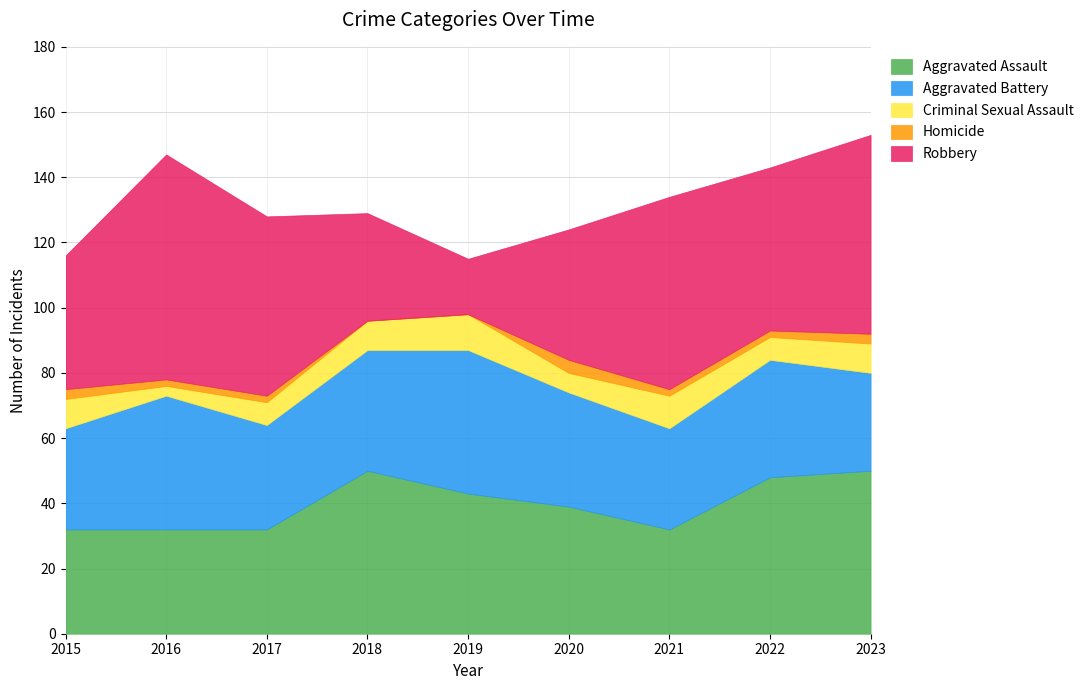

Which series has the largest total across all categories?

Robbery